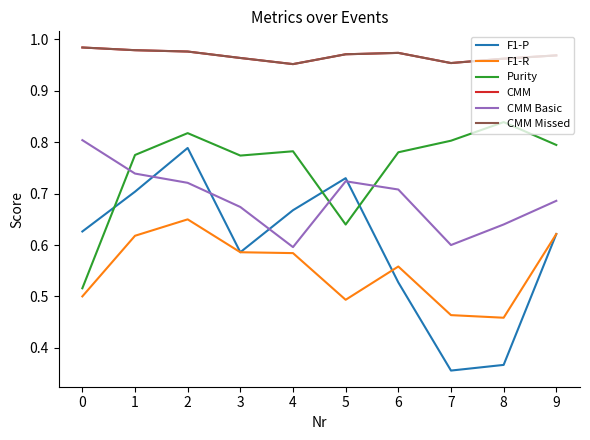

Is this an area chart (filled region under the line)?

No